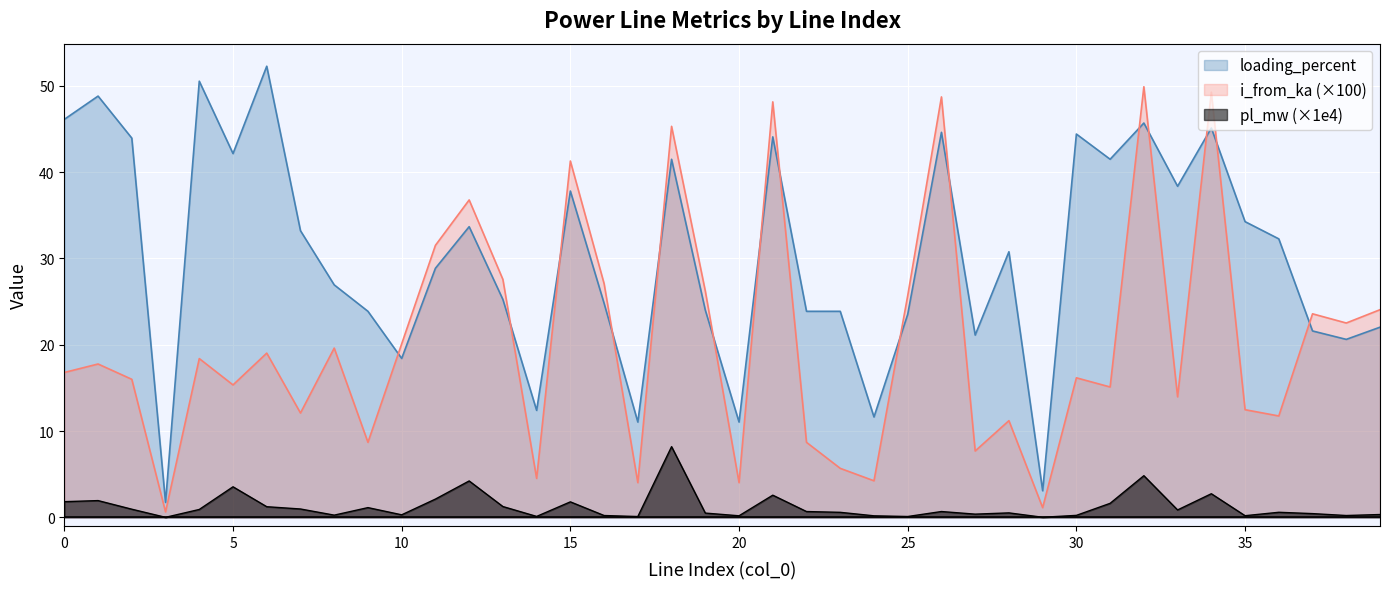

Where is the first local minimum for loading_percent?

3